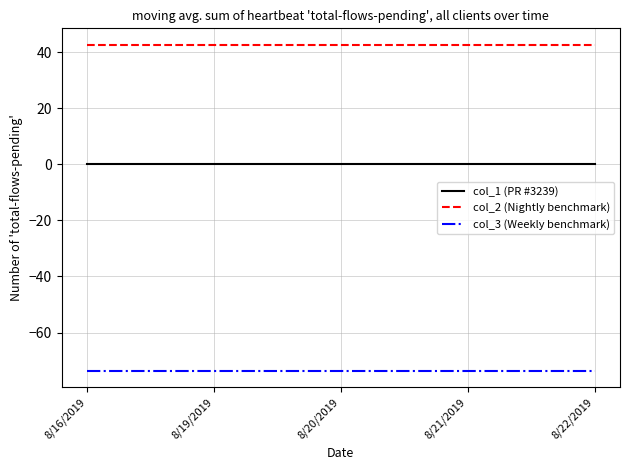

What is the minimum value for col_2 (Nightly benchmark)?

42.6